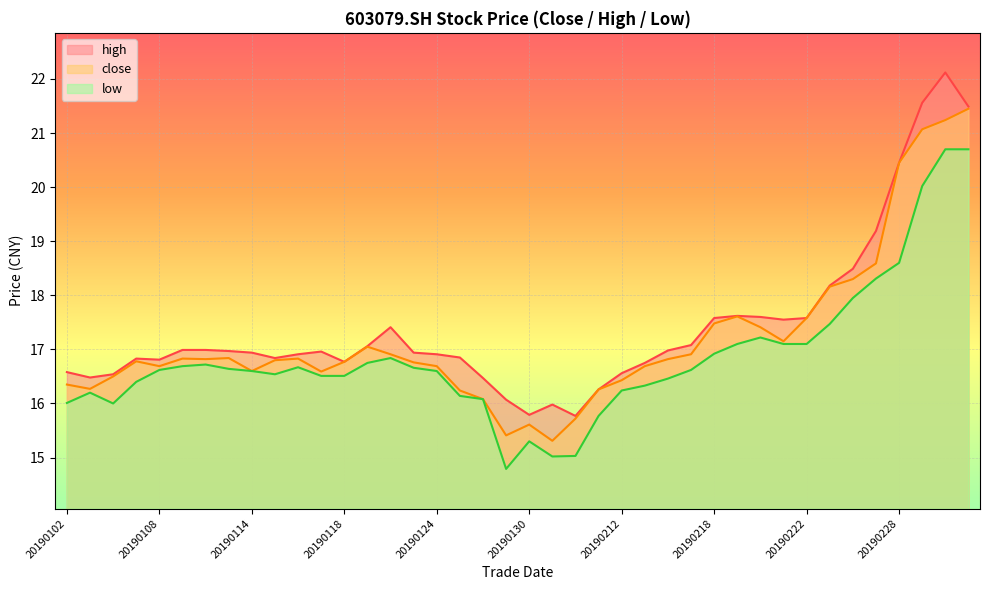

At which category is the sum across all series the highest?

20190304